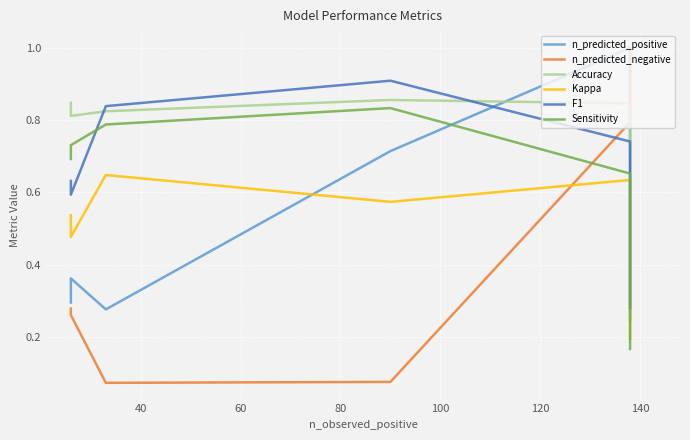

What is the lowest value of the Kappa series?

0.2